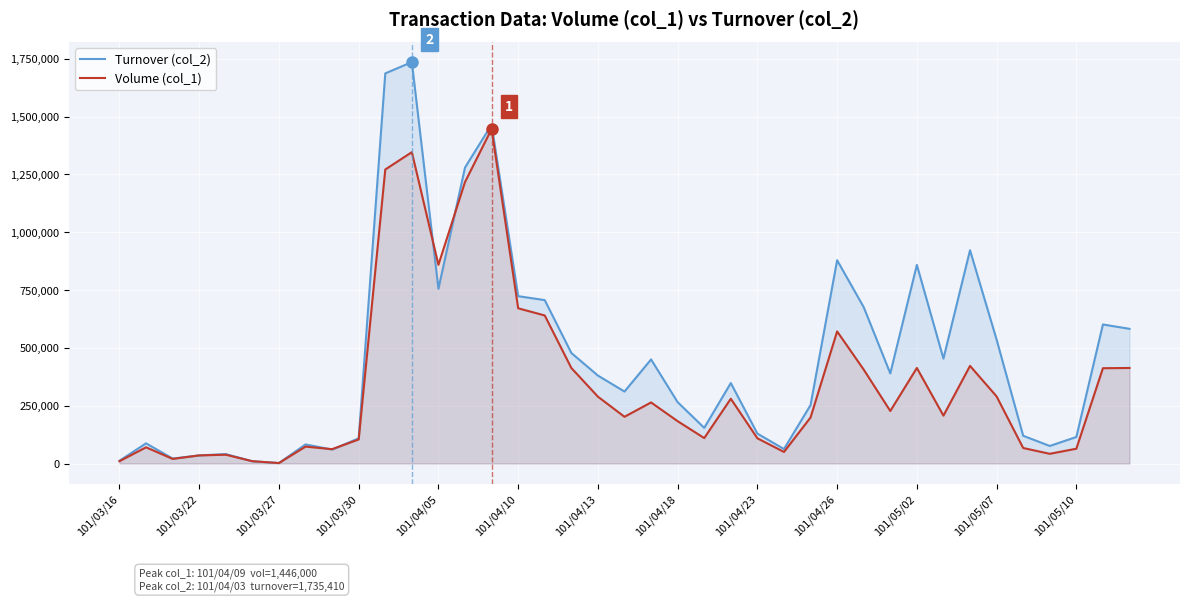

Which series has the widest spread of values?

Turnover (col_2)